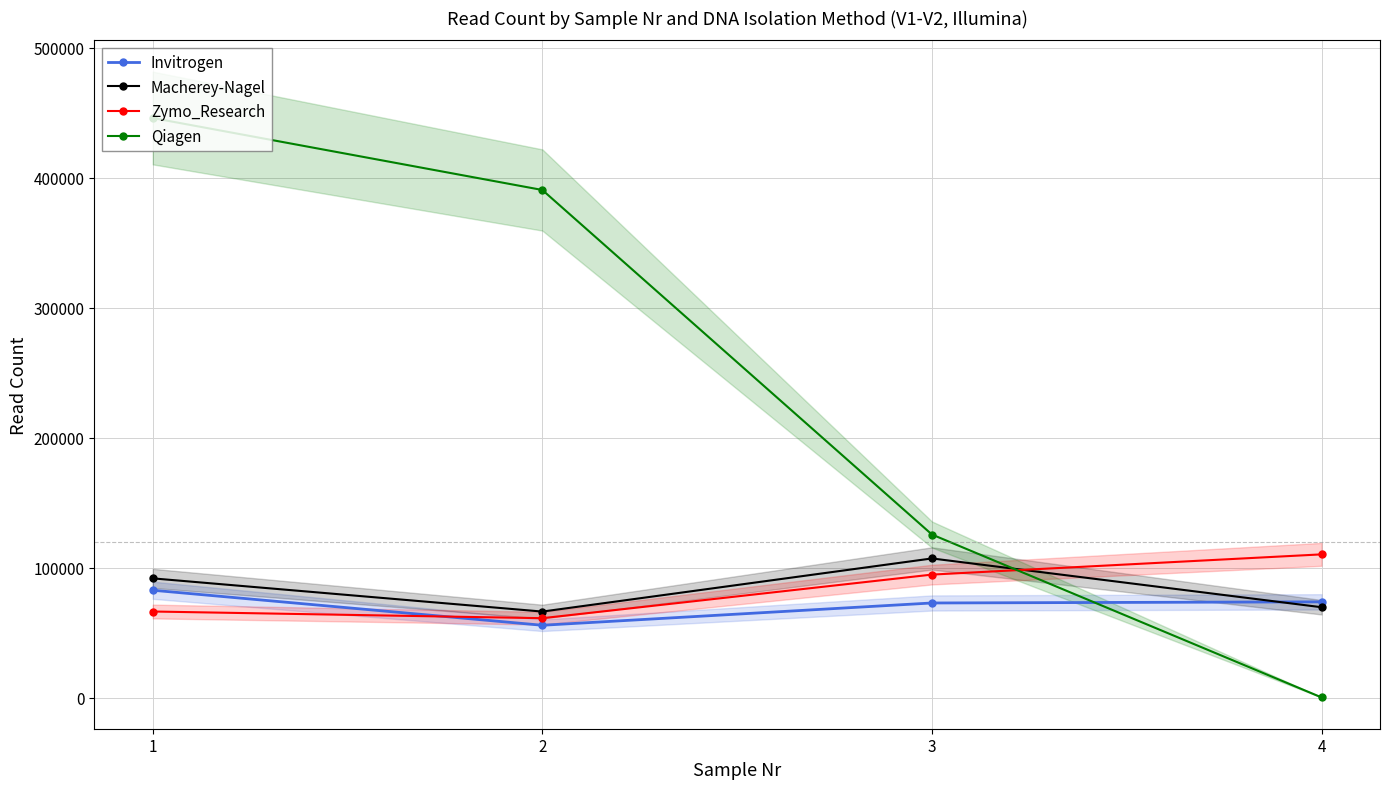

Is the value of Qiagen at 2 greater than the value of Macherey-Nagel at 4?

Yes